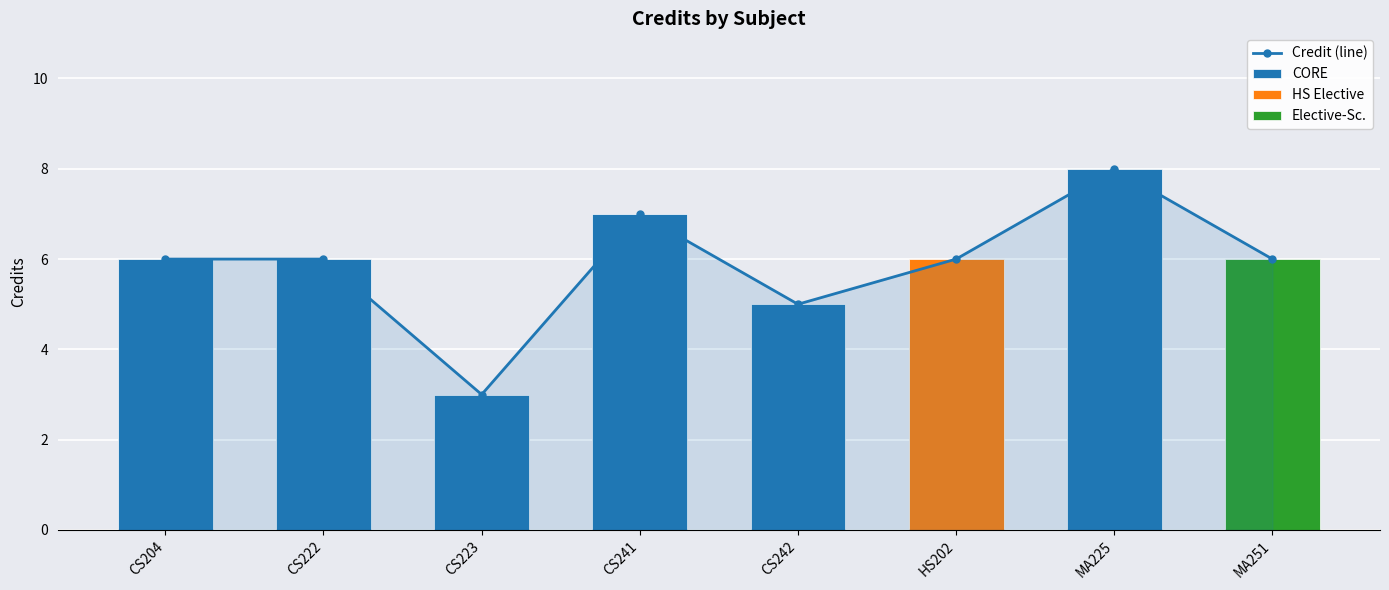

What is the value of the 4th bar from the left?

7